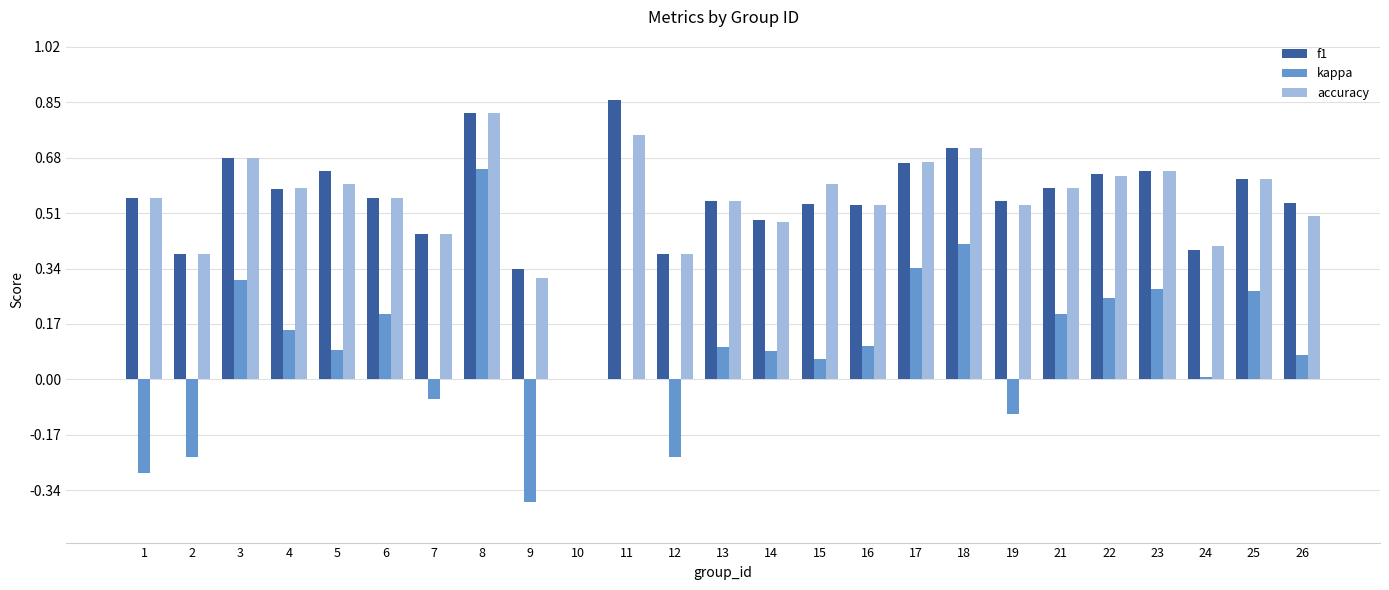

What are all the series names shown in the legend?

f1, kappa, accuracy